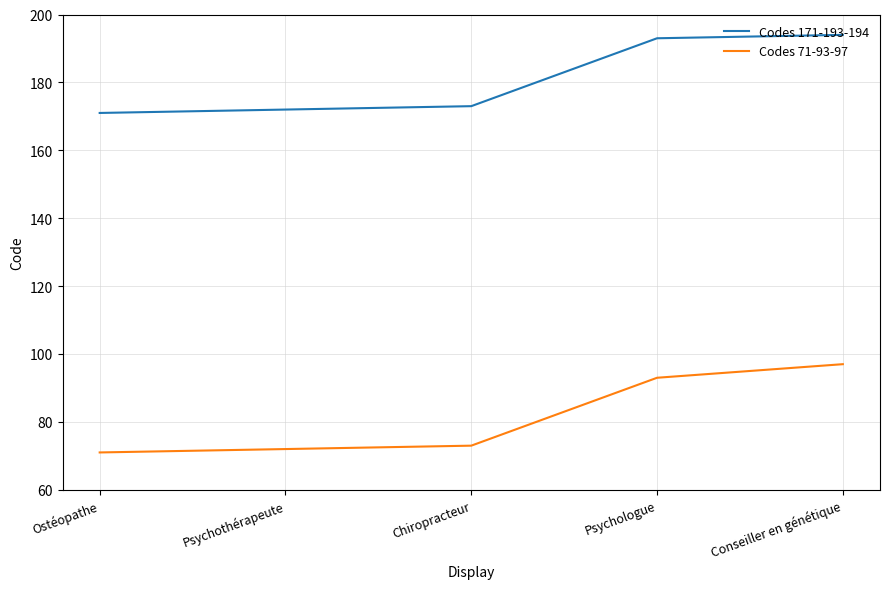

Reading right to left, list all the values displayed in this chart.

Codes 171-193-194: Conseiller en génétique=194	Psychologue=193	Chiropracteur=173	Psychothérapeute=172	Ostéopathe=171
Codes 71-93-97: Conseiller en génétique=97	Psychologue=93	Chiropracteur=73	Psychothérapeute=72	Ostéopathe=71